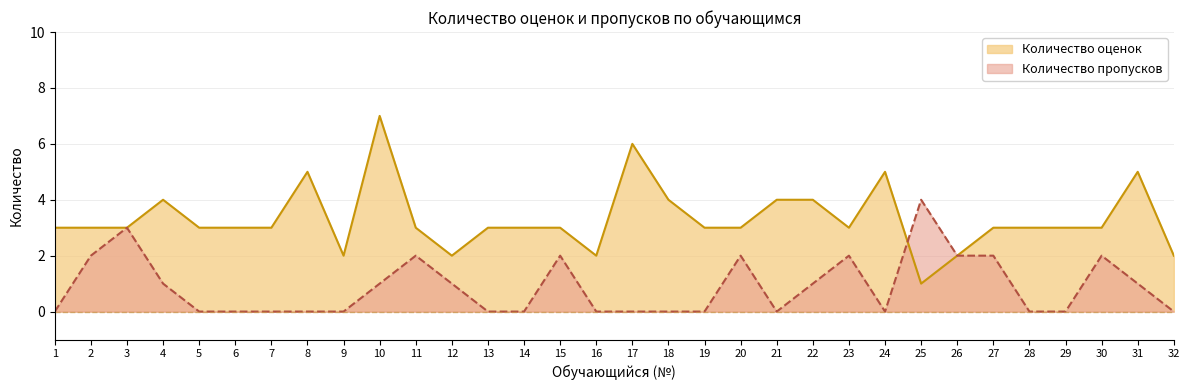

True or false: Количество пропусков and Количество оценок intersect in this chart.

True